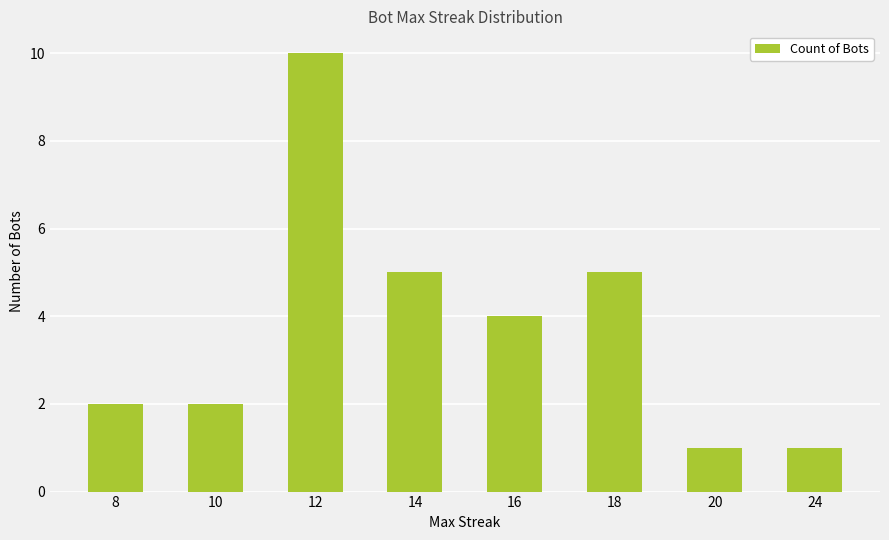

What is the approximate value at 18?

5